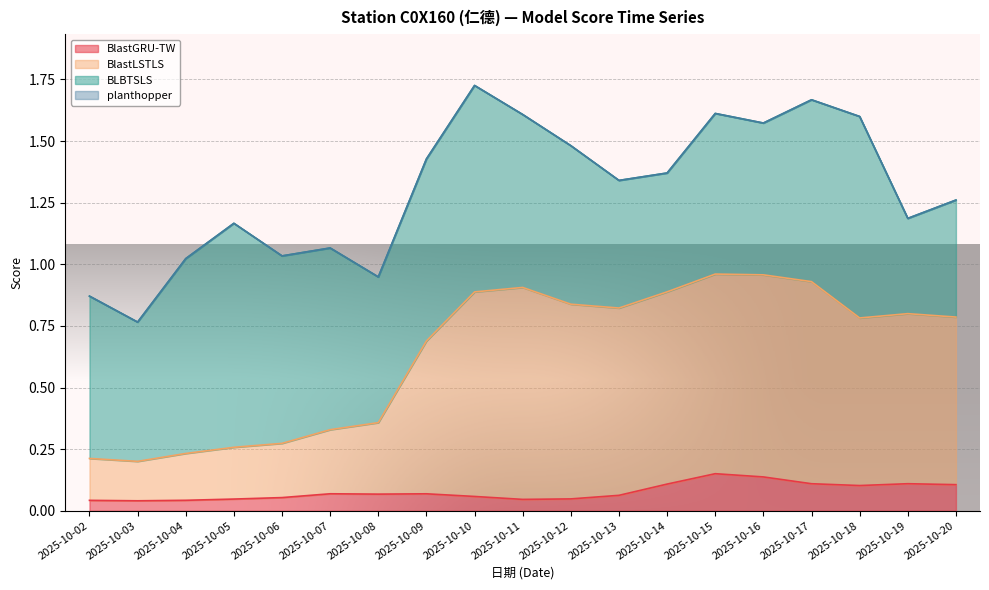

Count the BlastGRU-TW values in the range 0 to 1.

19